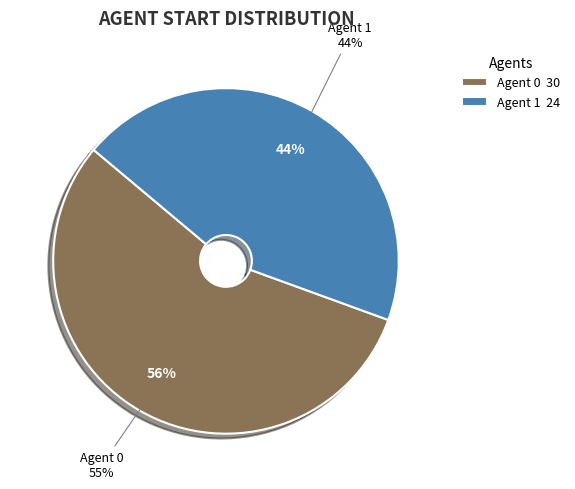

Rank the categories by value from highest to lowest.

0, 1